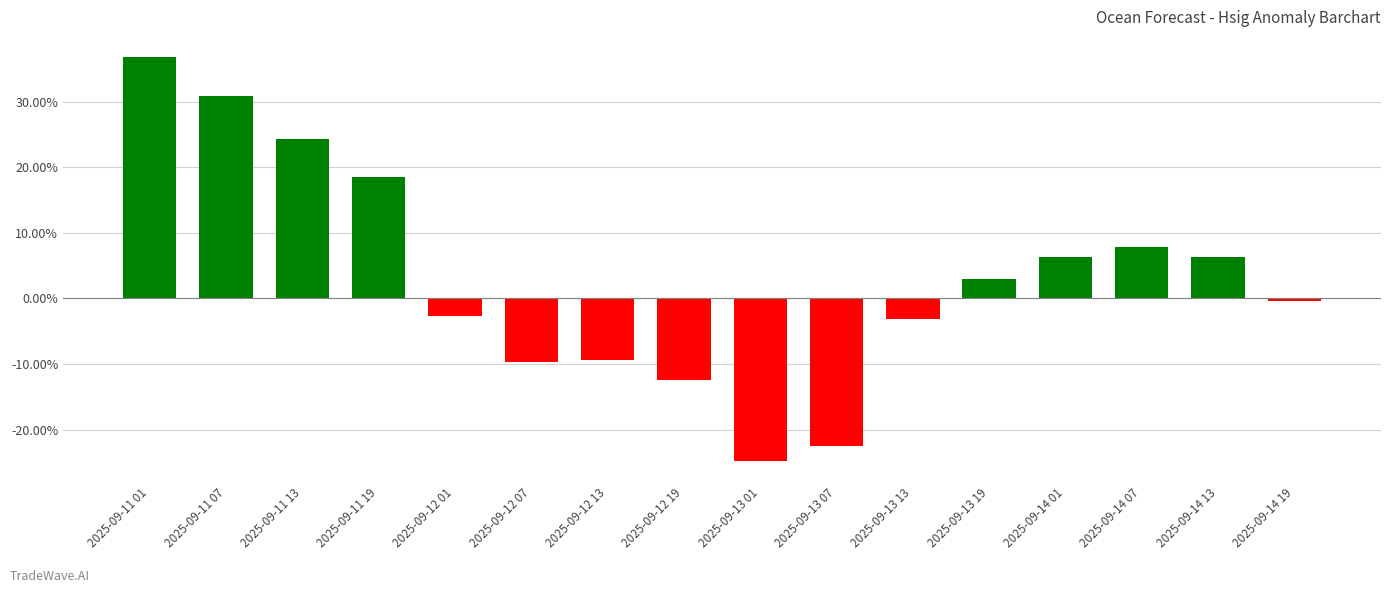

What is the label of the 2nd bar from the left?

2025-09-11 07